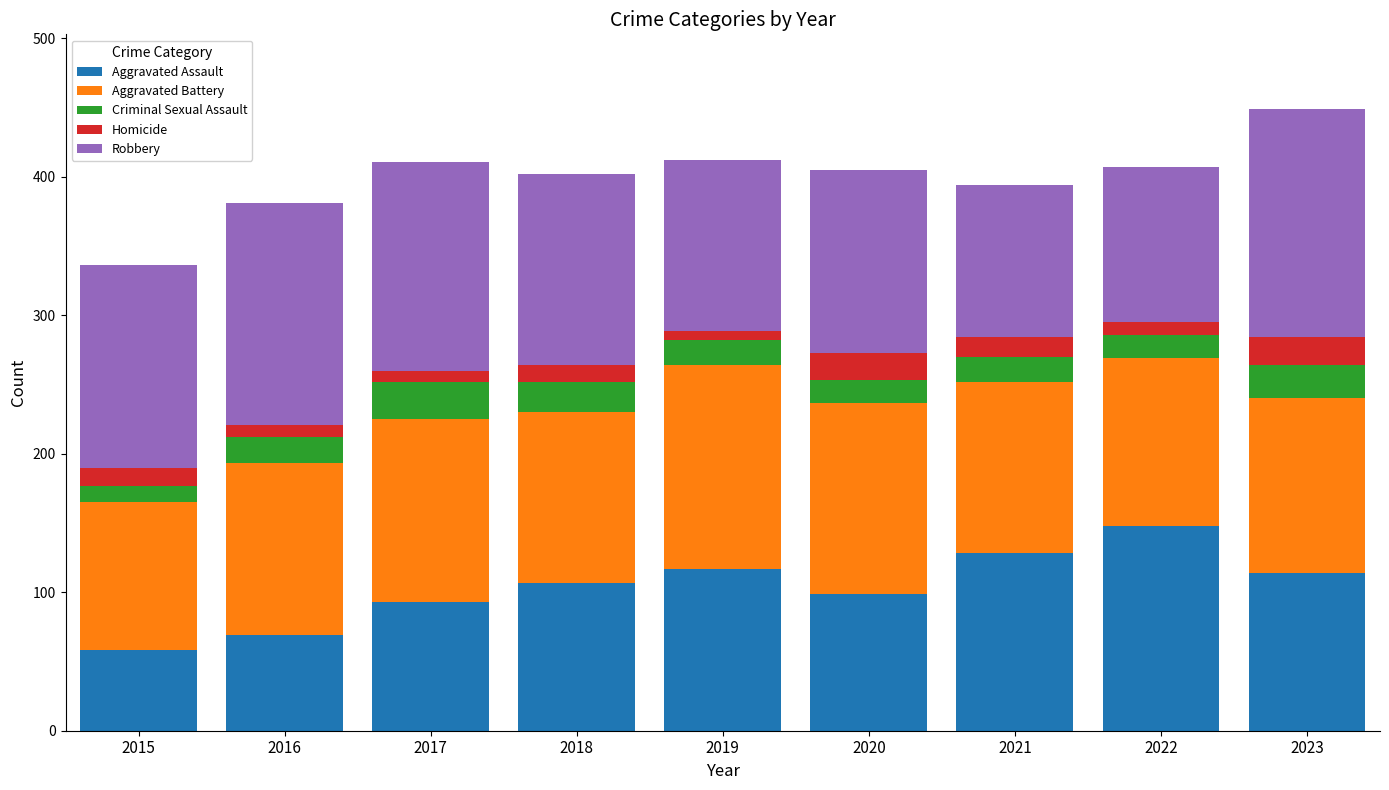

At which label does Aggravated Assault reach its minimum?

2015